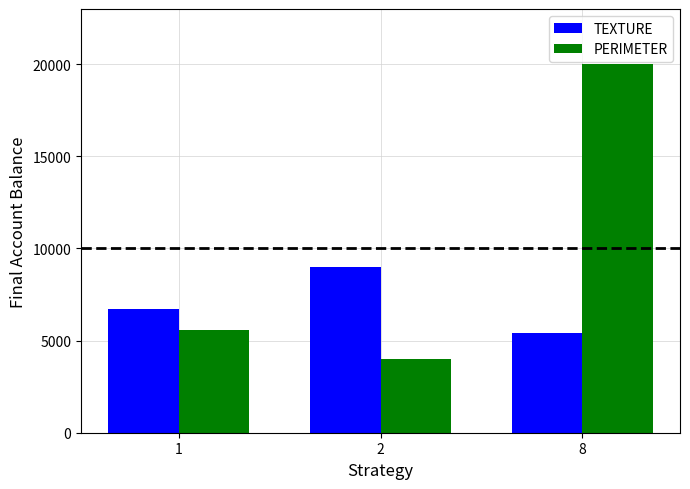

What is the sum of all PERIMETER values?

29578.9